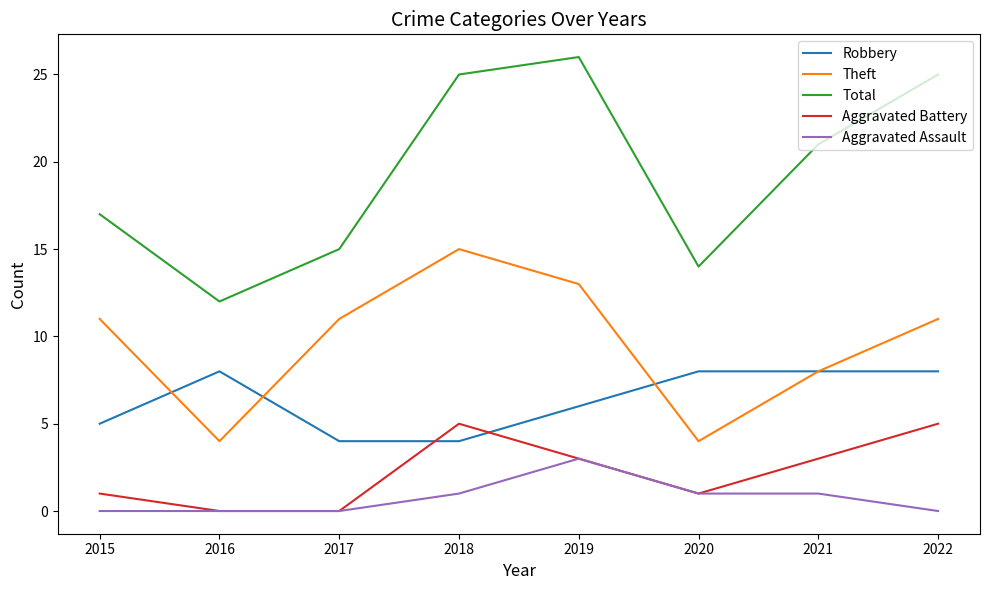

True or false: Theft and Total cross at least once.

False